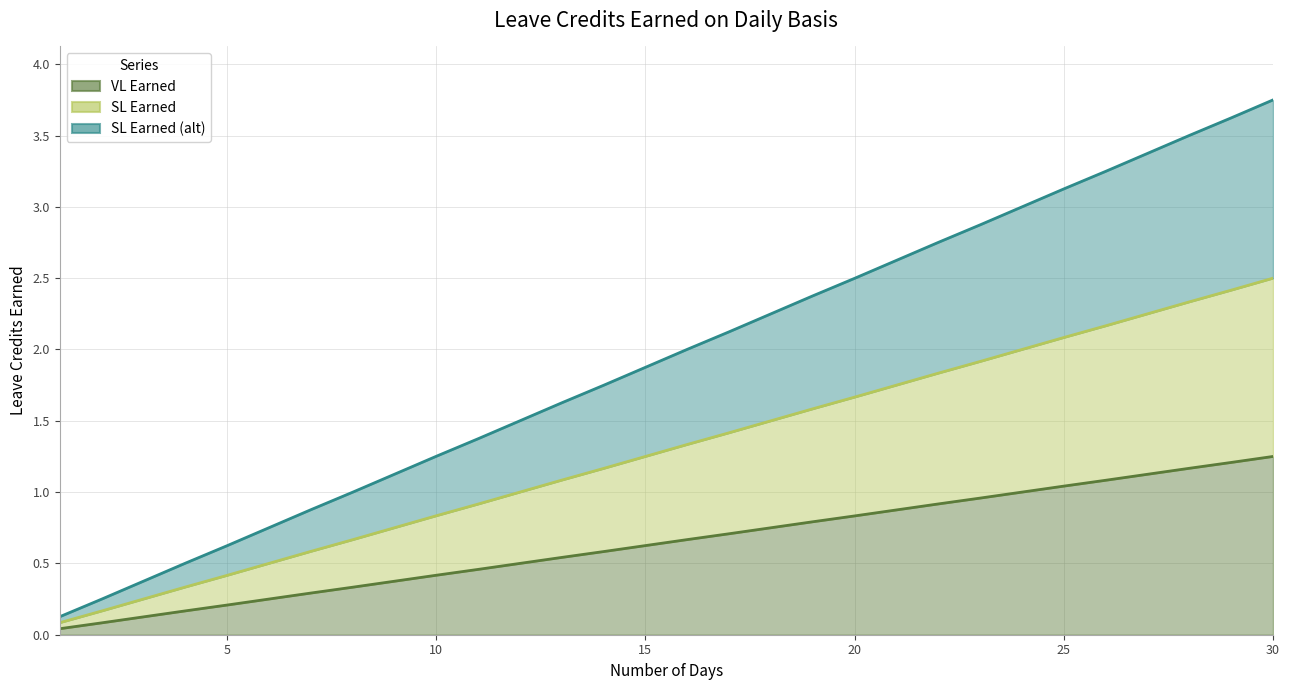

At how many categories does at least one series exceed 3?

6